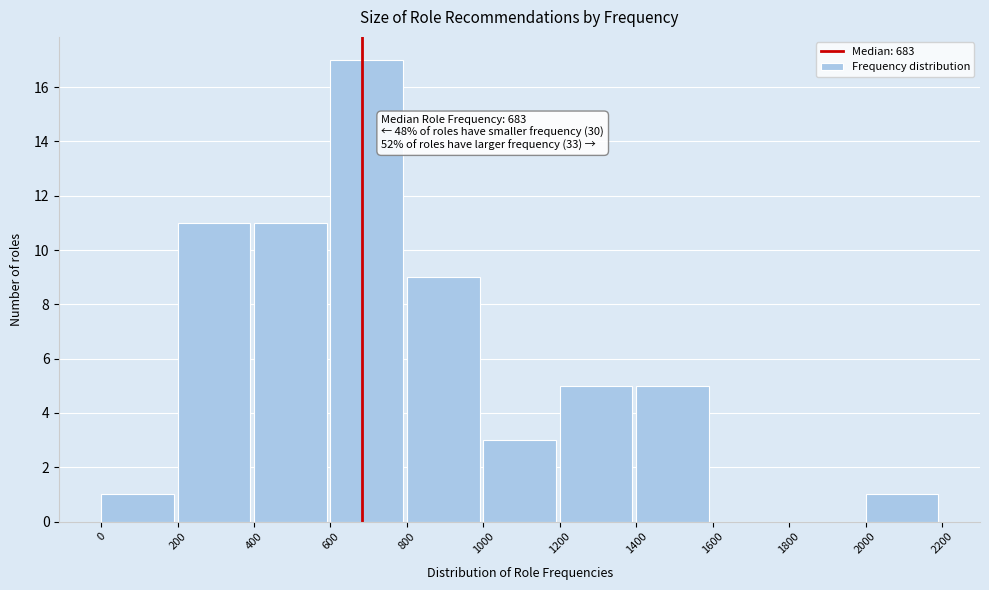

Over which range of the x-axis is the bar tallest?

600 to 800